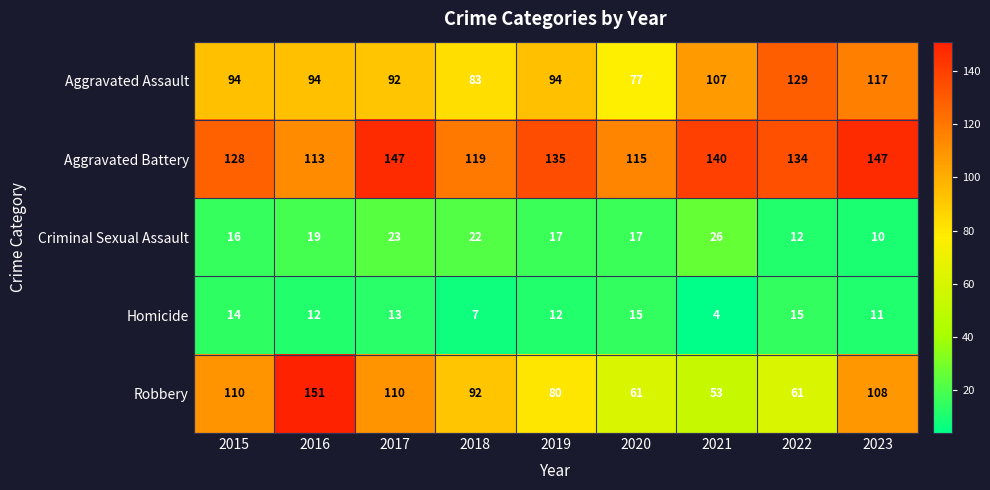

Which series has the largest range (max minus min)?

Robbery